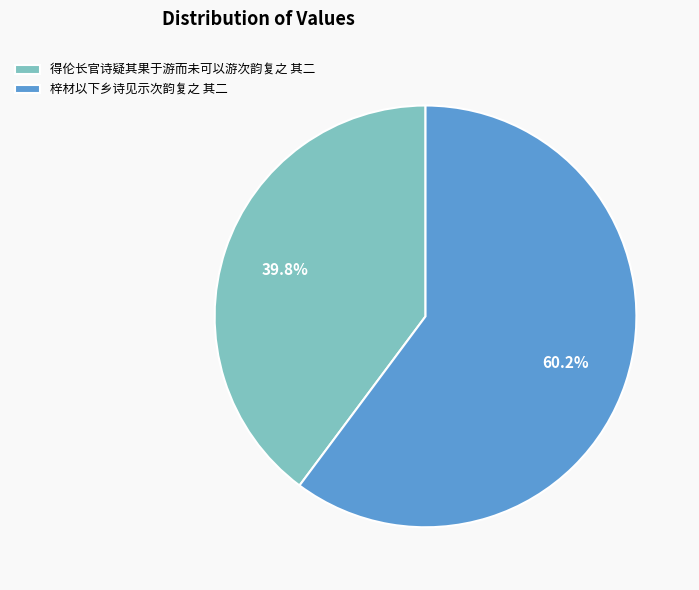

Count the number of slices in the pie.

2